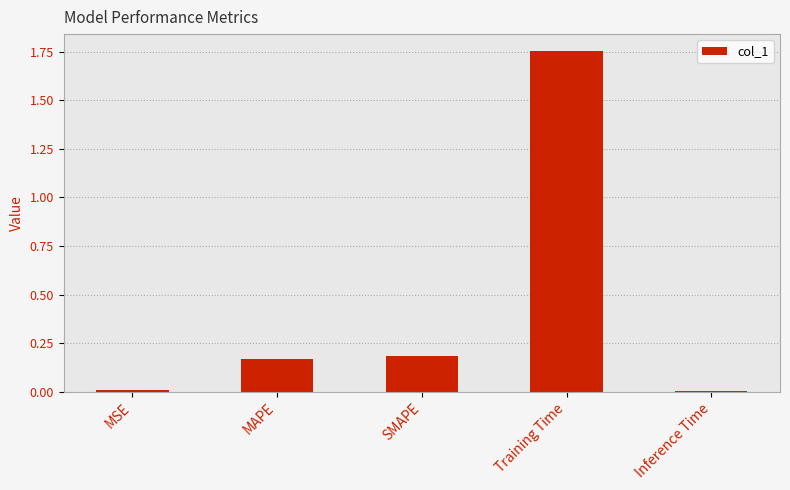

True or false: the data shows 0.1 at SMAPE.

False